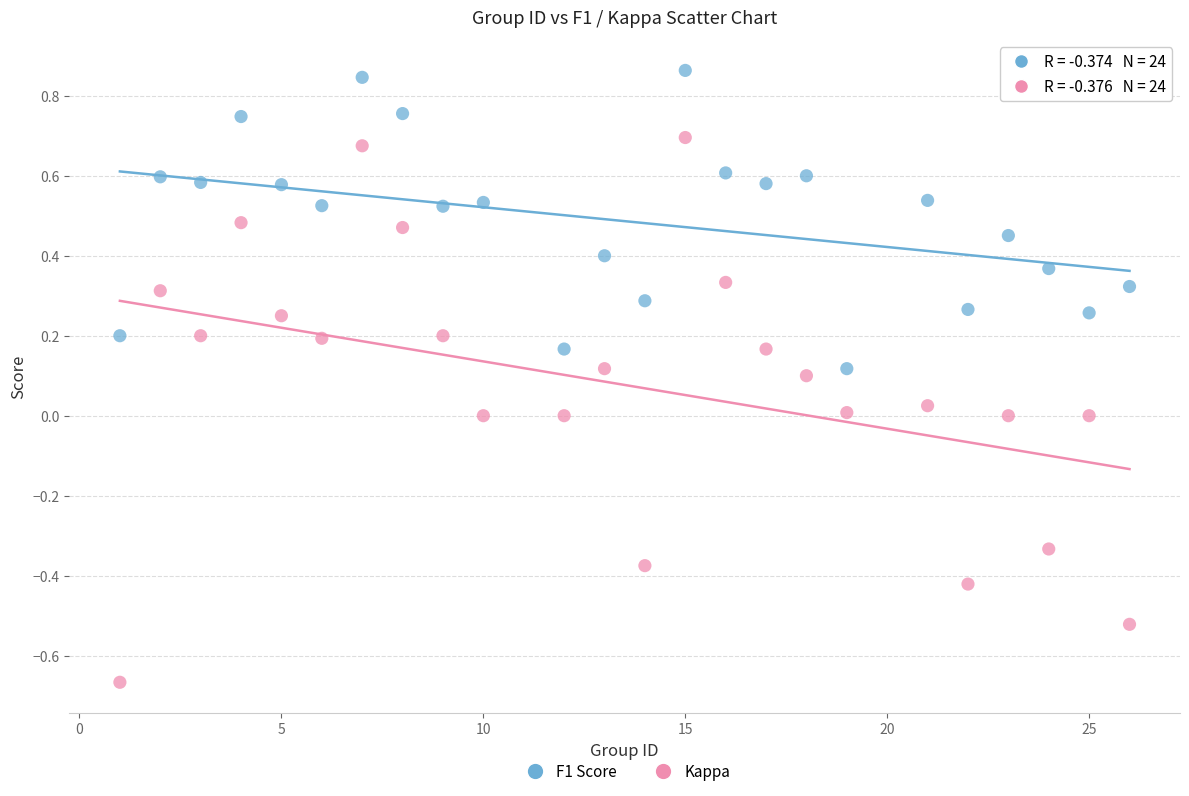

Which series reaches the maximum Y coordinate?

F1 Score